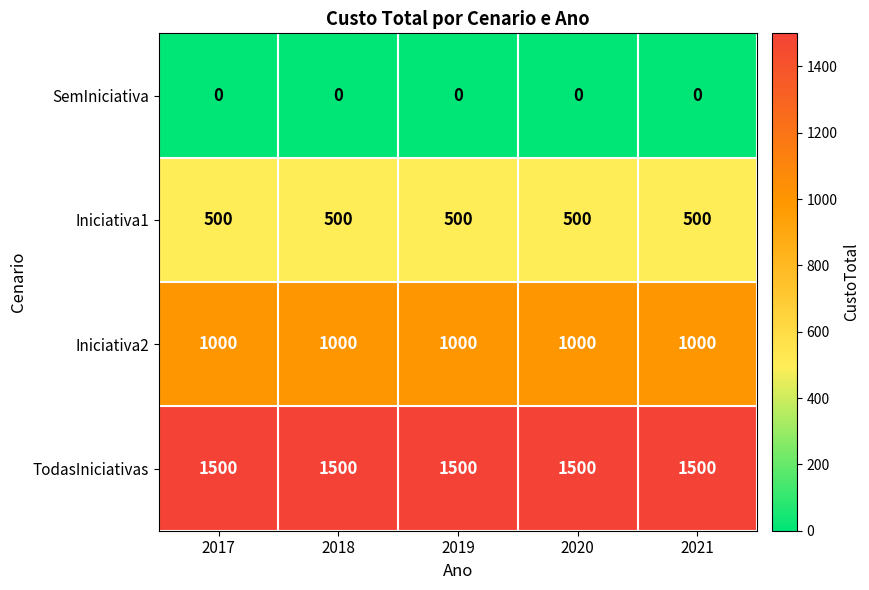

At how many categories does at least one series exceed 267?

5